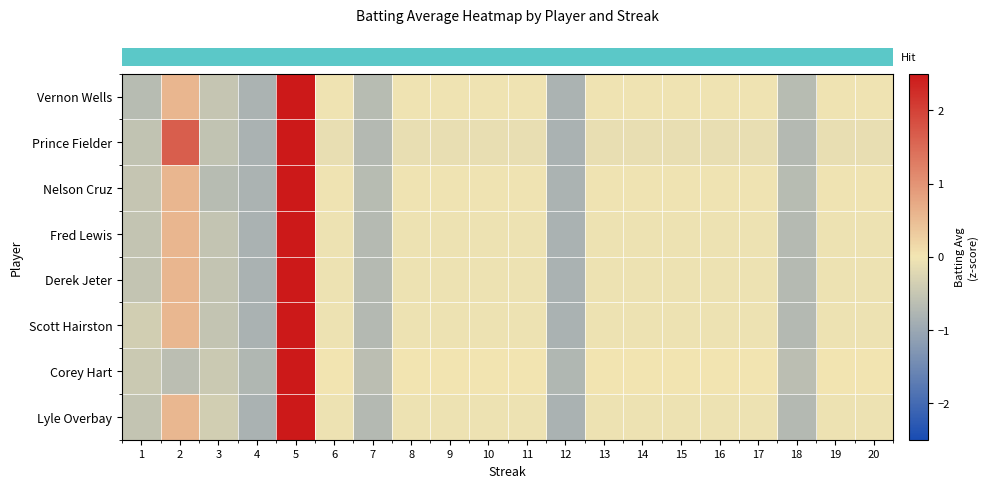

What is the smallest value displayed?

-0.8